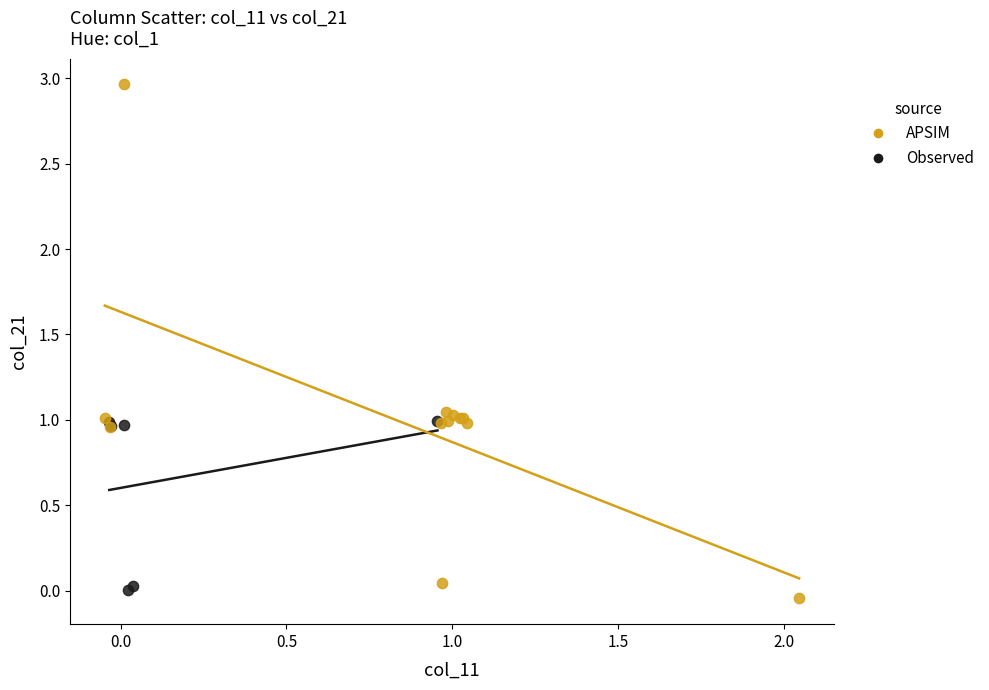

Which series has the widest spread of Y values?

APSIM